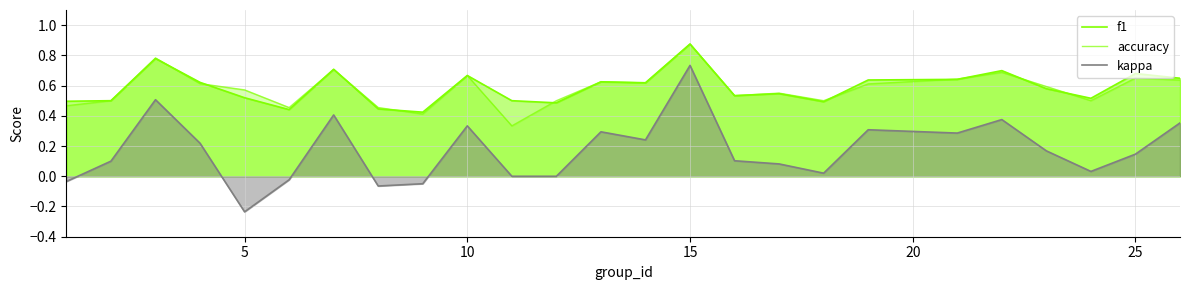

Is the value of accuracy at 10 greater than the value of kappa at 11?

Yes